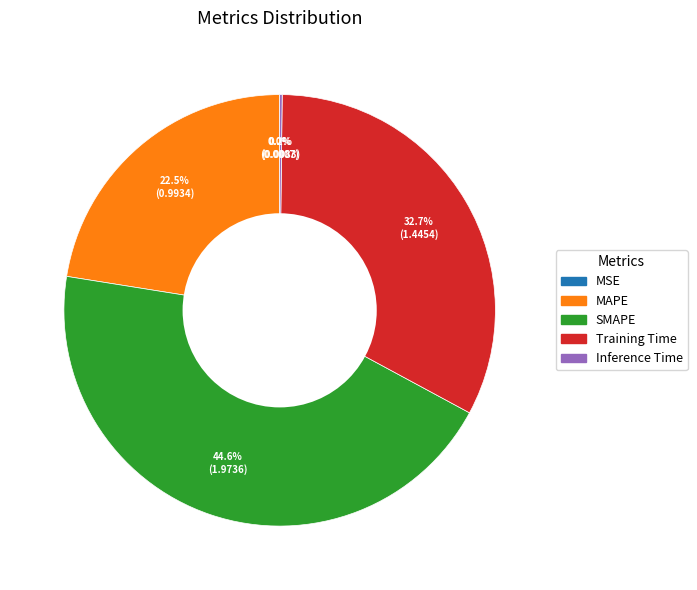

True or false: SMAPE accounts for 38% of the total.

False